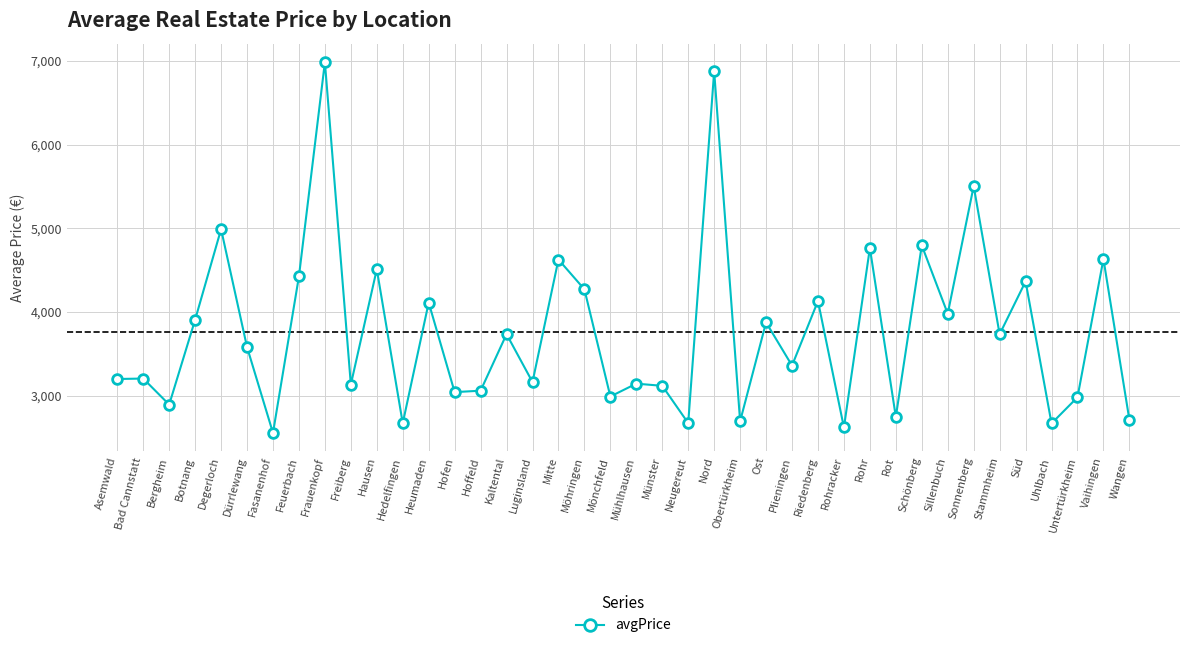

True or false: there are more than 2 points higher than both neighbors.

True